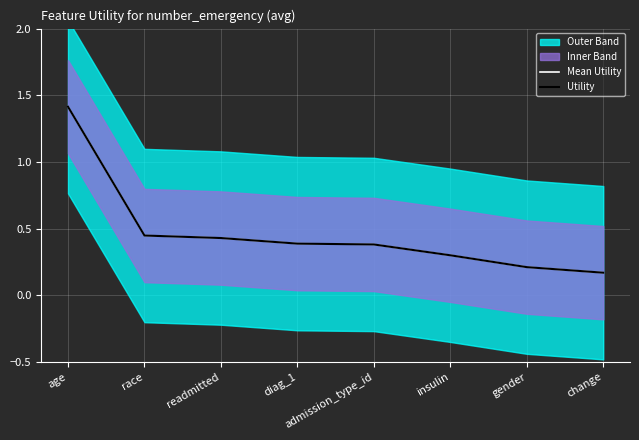

What is the minimum value for Utility?

0.2